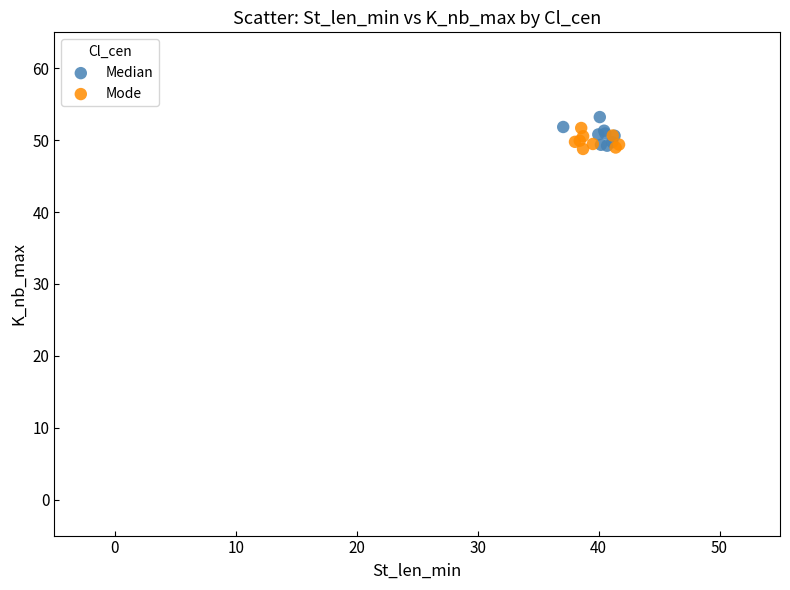

Which series has the largest Y range (max minus min)?

Median